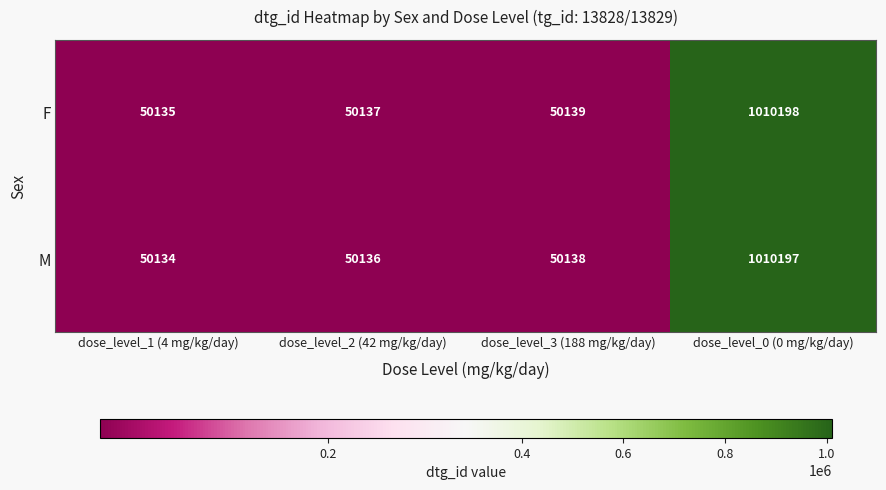

What is the minimum value shown in the chart?

50134